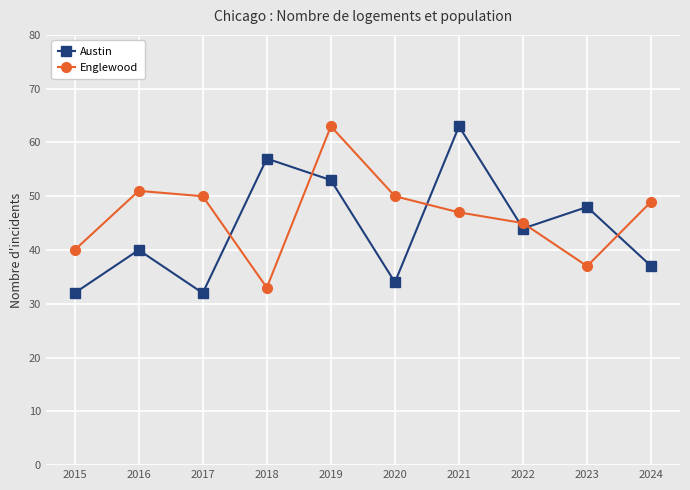

At how many categories does at least one series exceed 61?

2